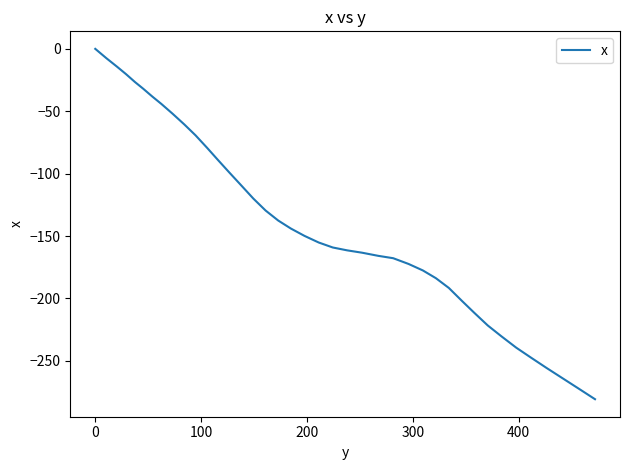

What is the smallest value displayed?

-280.8